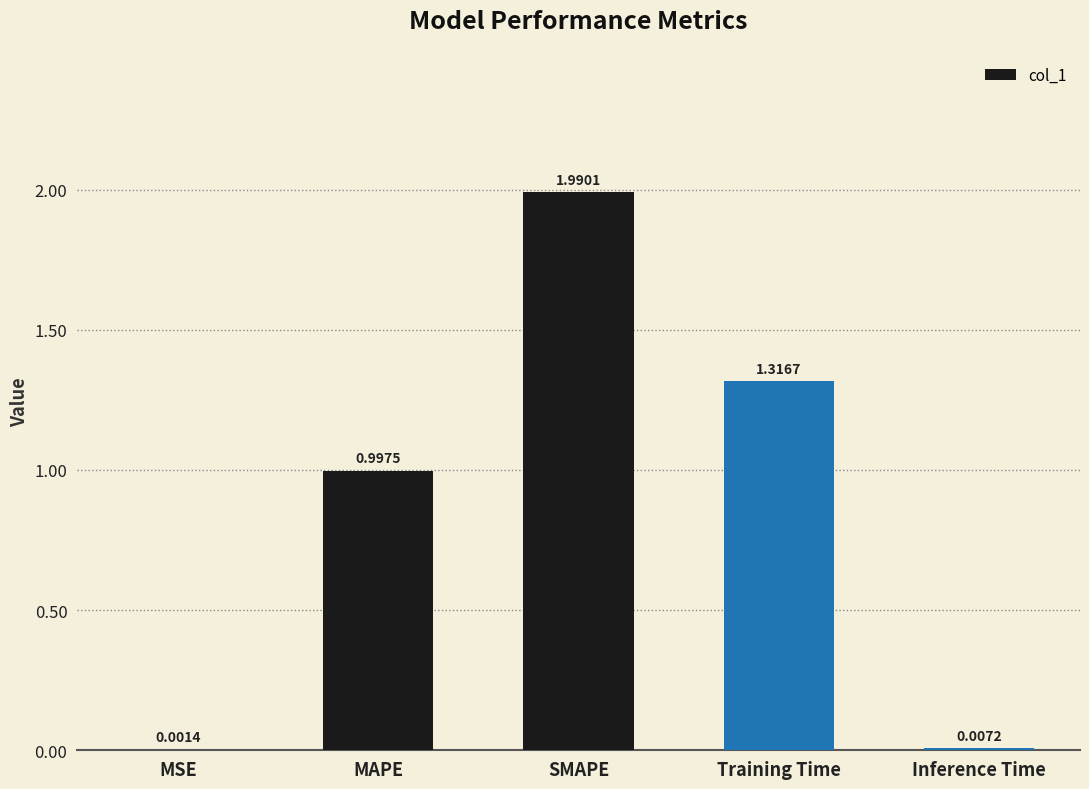

Which label corresponds to the largest value in the chart?

SMAPE